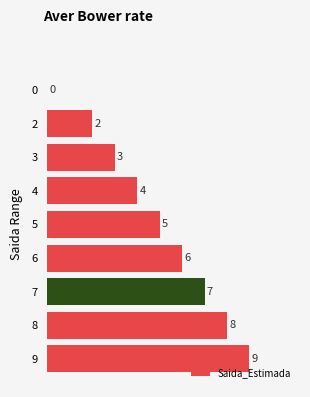

Reading top to bottom, extract all data points from this chart.

0=0	2=2	3=3	4=4	5=5	6=6	7=7	8=8	9=9